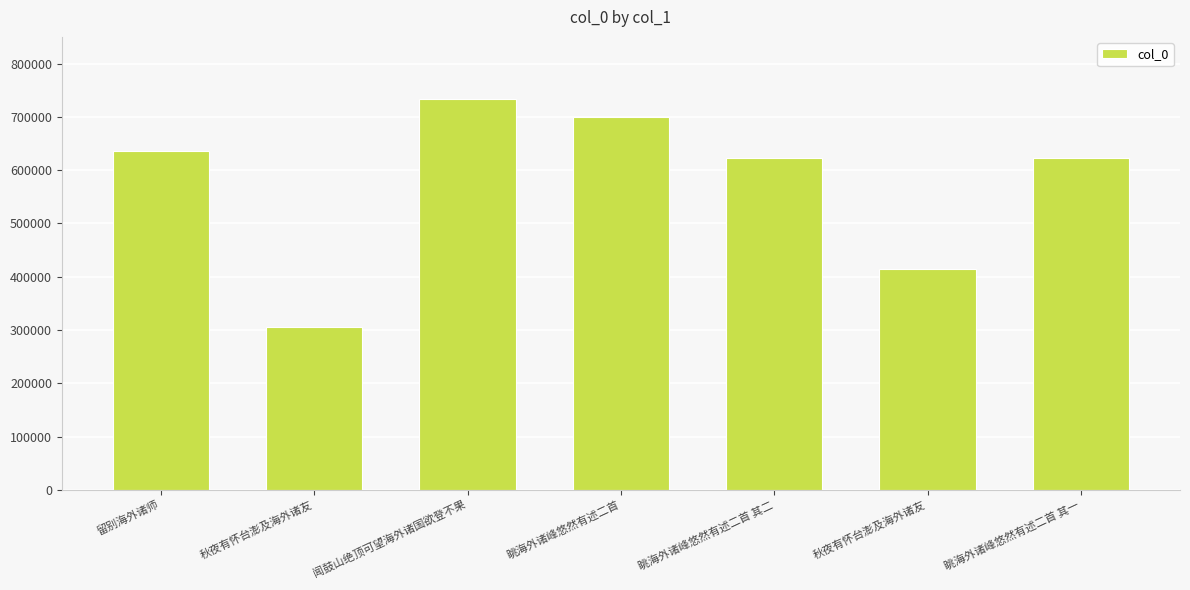

Is it true that the value at 秋夜有怀台澎及海外诸友 is 306009?

True